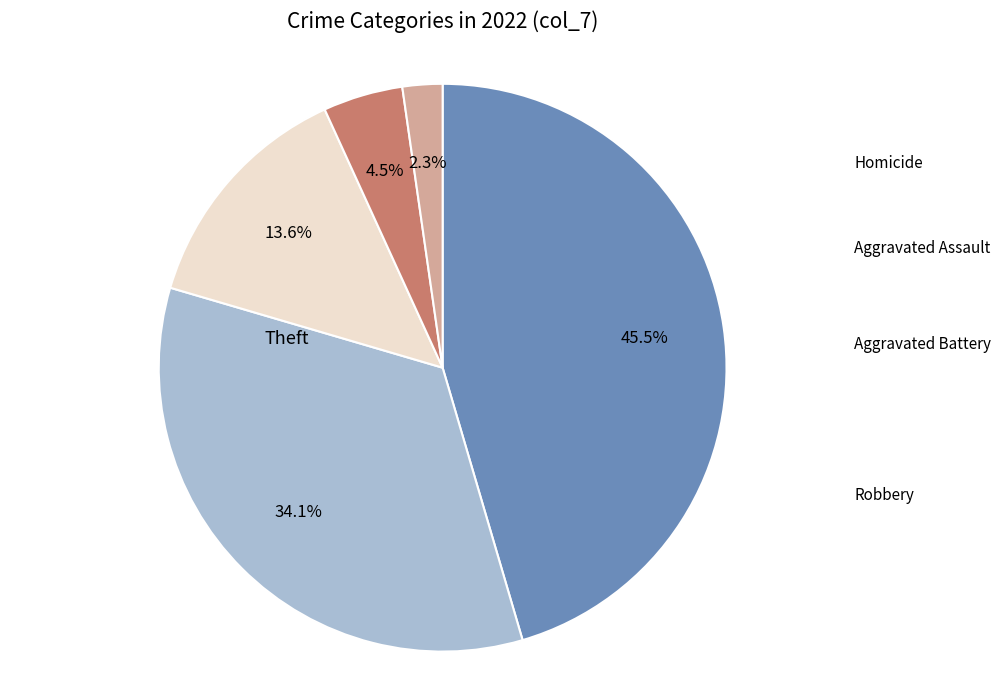

Is there any slice that represents more than half of the pie?

No